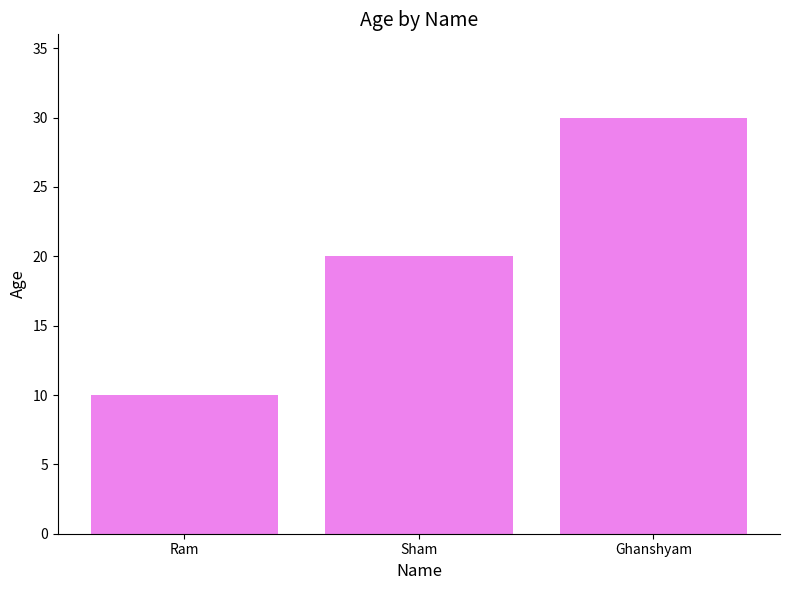

What position from the left is Ghanshyam?

3